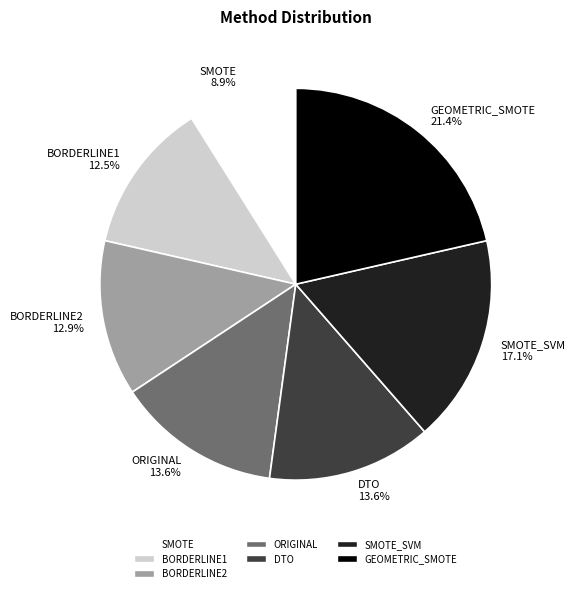

Is there any slice that represents more than half of the pie?

No